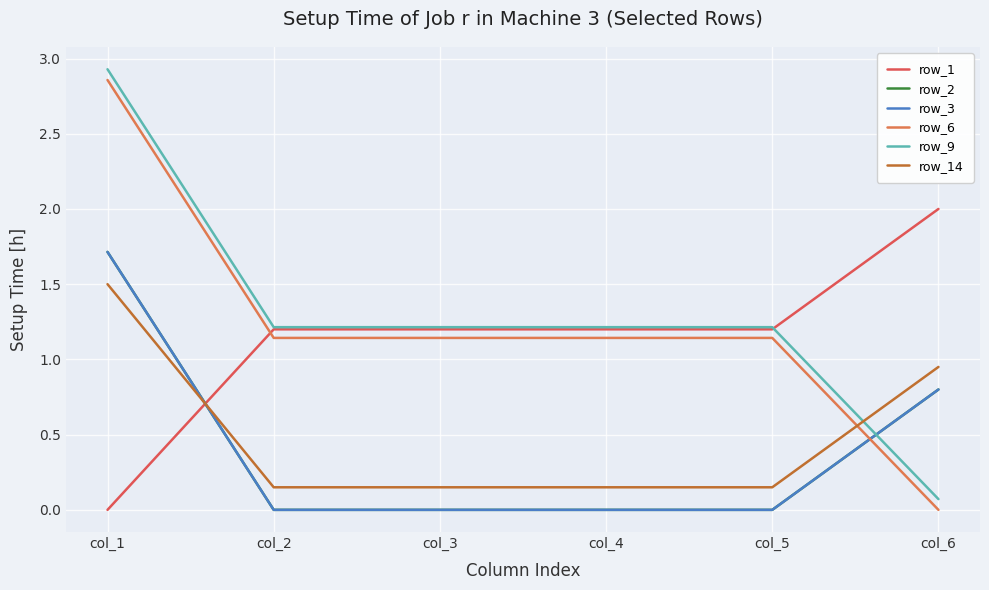

What is the approximate value of row_9 at col_5?

1.2